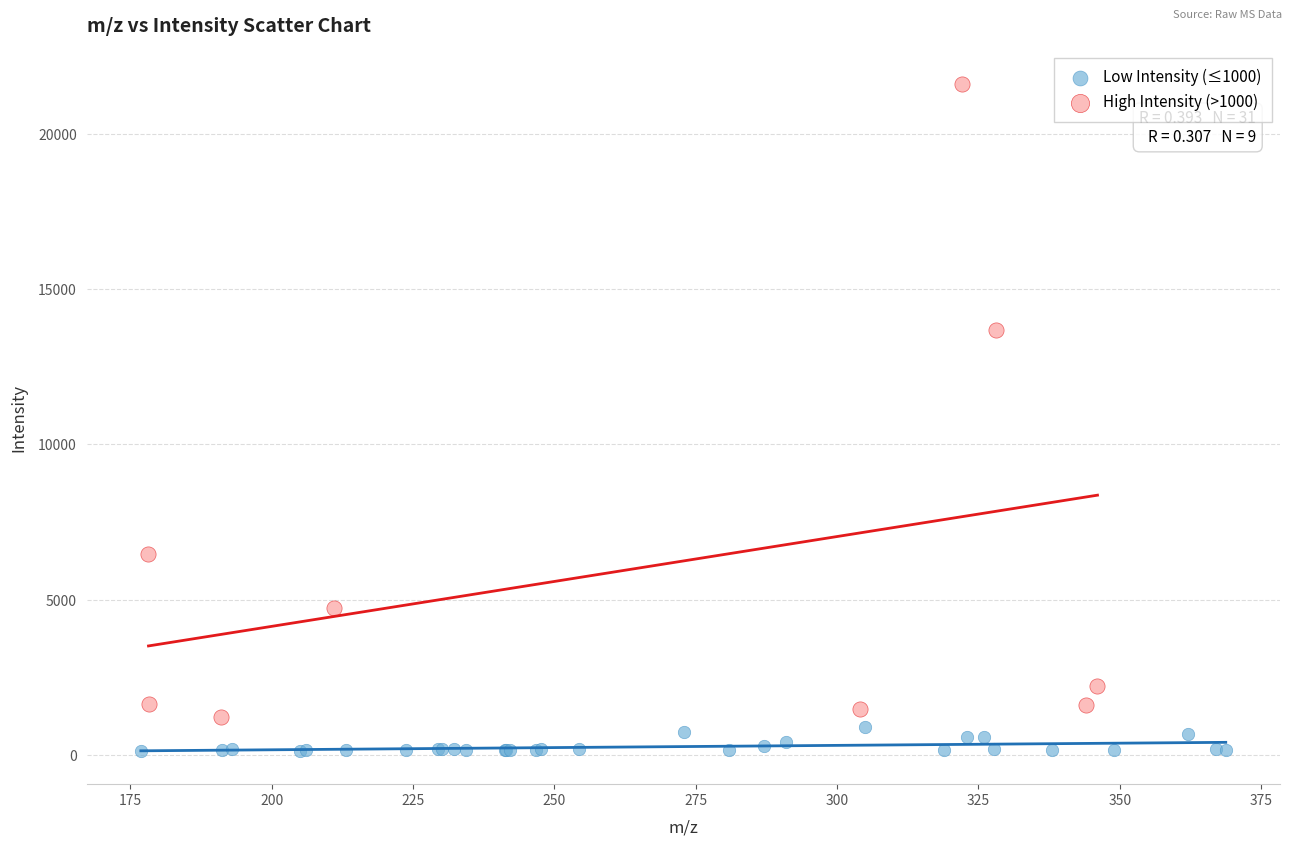

Which series has the largest Y range (max minus min)?

High Intensity (>1000)